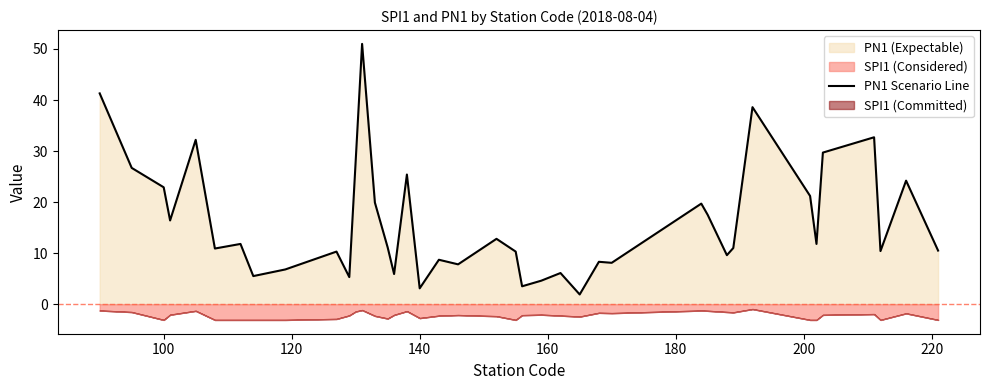

What is the minimum value for PN1 Scenario Line?

1.9